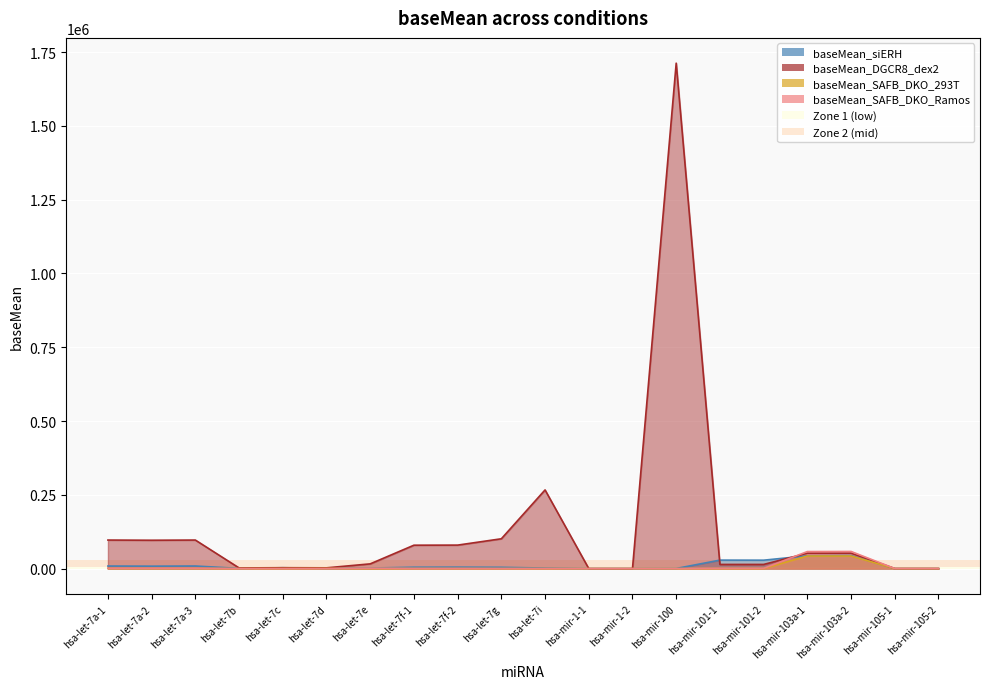

True or false: baseMean_SAFB_DKO_293T and baseMean_siERH cross at least once.

False